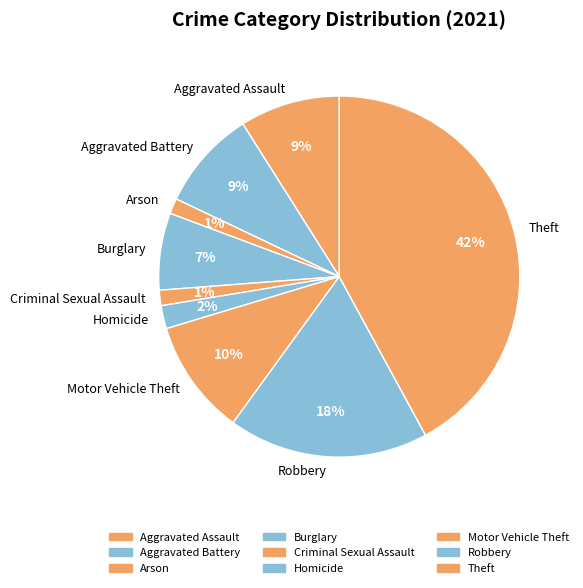

To the nearest percent, what percentage of the pie is Theft?

42%